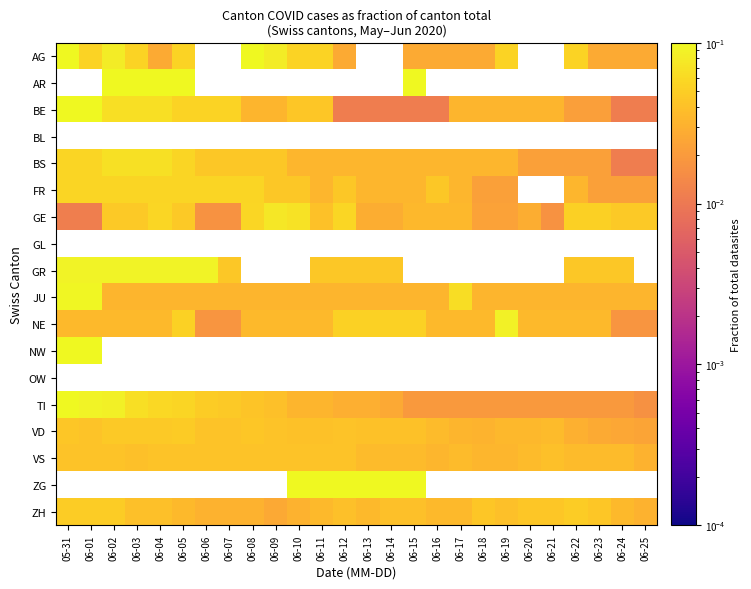

Reading left to right, what are all the values shown in this chart?

AG: 05-31=0.1	06-01=0.1	06-02=0.1	06-03=0.1	06-04=0.0	06-05=0.1	06-06=0.0	06-07=0.0	06-08=0.1	06-09=0.1	06-10=0.1	06-11=0.1	06-12=0.0	06-13=0.0	06-14=0.0	06-15=0.0	06-16=0.0	06-17=0.0	06-18=0.0	06-19=0.1	06-20=0.0	06-21=0.0	06-22=0.1	06-23=0.0	06-24=0.0	06-25=0.0
AR: 05-31=0.0	06-01=0.0	06-02=0.2	06-03=0.2	06-04=0.2	06-05=0.2	06-06=0.0	06-07=0.0	06-08=0.0	06-09=0.0	06-10=0.0	06-11=0.0	06-12=0.0	06-13=0.0	06-14=0.0	06-15=0.2	06-16=0.0	06-17=0.0	06-18=0.0	06-19=0.0	06-20=0.0	06-21=0.0	06-22=0.0	06-23=0.0	06-24=0.0	06-25=0.0
BE: 05-31=0.1	06-01=0.1	06-02=0.1	06-03=0.1	06-04=0.1	06-05=0.1	06-06=0.1	06-07=0.1	06-08=0.0	06-09=0.0	06-10=0.0	06-11=0.0	06-12=0.0	06-13=0.0	06-14=0.0	06-15=0.0	06-16=0.0	06-17=0.0	06-18=0.0	06-19=0.0	06-20=0.0	06-21=0.0	06-22=0.0	06-23=0.0	06-24=0.0	06-25=0.0
BL: 05-31=0.0	06-01=0.0	06-02=0.0	06-03=0.0	06-04=0.0	06-05=0.0	06-06=0.0	06-07=0.0	06-08=0.0	06-09=0.0	06-10=0.0	06-11=0.0	06-12=0.0	06-13=0.0	06-14=0.0	06-15=0.0	06-16=0.0	06-17=0.0	06-18=0.0	06-19=0.0	06-20=0.0	06-21=0.0	06-22=0.0	06-23=0.0	06-24=0.0	06-25=0.0
BS: 05-31=0.1	06-01=0.1	06-02=0.1	06-03=0.1	06-04=0.1	06-05=0.1	06-06=0.0	06-07=0.0	06-08=0.0	06-09=0.0	06-10=0.0	06-11=0.0	06-12=0.0	06-13=0.0	06-14=0.0	06-15=0.0	06-16=0.0	06-17=0.0	06-18=0.0	06-19=0.0	06-20=0.0	06-21=0.0	06-22=0.0	06-23=0.0	06-24=0.0	06-25=0.0
FR: 05-31=0.1	06-01=0.1	06-02=0.1	06-03=0.1	06-04=0.1	06-05=0.1	06-06=0.1	06-07=0.1	06-08=0.1	06-09=0.0	06-10=0.0	06-11=0.0	06-12=0.0	06-13=0.0	06-14=0.0	06-15=0.0	06-16=0.0	06-17=0.0	06-18=0.0	06-19=0.0	06-20=0.0	06-21=0.0	06-22=0.0	06-23=0.0	06-24=0.0	06-25=0.0
GE: 05-31=0.0	06-01=0.0	06-02=0.0	06-03=0.0	06-04=0.1	06-05=0.0	06-06=0.0	06-07=0.0	06-08=0.1	06-09=0.1	06-10=0.1	06-11=0.0	06-12=0.1	06-13=0.0	06-14=0.0	06-15=0.0	06-16=0.0	06-17=0.0	06-18=0.0	06-19=0.0	06-20=0.0	06-21=0.0	06-22=0.1	06-23=0.1	06-24=0.0	06-25=0.0
GL: 05-31=0.0	06-01=0.0	06-02=0.0	06-03=0.0	06-04=0.0	06-05=0.0	06-06=0.0	06-07=0.0	06-08=0.0	06-09=0.0	06-10=0.0	06-11=0.0	06-12=0.0	06-13=0.0	06-14=0.0	06-15=0.0	06-16=0.0	06-17=0.0	06-18=0.0	06-19=0.0	06-20=0.0	06-21=0.0	06-22=0.0	06-23=0.0	06-24=0.0	06-25=0.0
GR: 05-31=0.1	06-01=0.1	06-02=0.1	06-03=0.1	06-04=0.1	06-05=0.1	06-06=0.1	06-07=0.0	06-08=0.0	06-09=0.0	06-10=0.0	06-11=0.0	06-12=0.0	06-13=0.0	06-14=0.0	06-15=0.0	06-16=0.0	06-17=0.0	06-18=0.0	06-19=0.0	06-20=0.0	06-21=0.0	06-22=0.0	06-23=0.0	06-24=0.0	06-25=0.0
JU: 05-31=0.1	06-01=0.1	06-02=0.0	06-03=0.0	06-04=0.0	06-05=0.0	06-06=0.0	06-07=0.0	06-08=0.0	06-09=0.0	06-10=0.0	06-11=0.0	06-12=0.0	06-13=0.0	06-14=0.0	06-15=0.0	06-16=0.0	06-17=0.1	06-18=0.0	06-19=0.0	06-20=0.0	06-21=0.0	06-22=0.0	06-23=0.0	06-24=0.0	06-25=0.0
NE: 05-31=0.0	06-01=0.0	06-02=0.0	06-03=0.0	06-04=0.0	06-05=0.1	06-06=0.0	06-07=0.0	06-08=0.0	06-09=0.0	06-10=0.0	06-11=0.0	06-12=0.1	06-13=0.1	06-14=0.1	06-15=0.1	06-16=0.0	06-17=0.0	06-18=0.0	06-19=0.1	06-20=0.0	06-21=0.0	06-22=0.0	06-23=0.0	06-24=0.0	06-25=0.0
NW: 05-31=0.5	06-01=0.5	06-02=0.0	06-03=0.0	06-04=0.0	06-05=0.0	06-06=0.0	06-07=0.0	06-08=0.0	06-09=0.0	06-10=0.0	06-11=0.0	06-12=0.0	06-13=0.0	06-14=0.0	06-15=0.0	06-16=0.0	06-17=0.0	06-18=0.0	06-19=0.0	06-20=0.0	06-21=0.0	06-22=0.0	06-23=0.0	06-24=0.0	06-25=0.0
OW: 05-31=0.0	06-01=0.0	06-02=0.0	06-03=0.0	06-04=0.0	06-05=0.0	06-06=0.0	06-07=0.0	06-08=0.0	06-09=0.0	06-10=0.0	06-11=0.0	06-12=0.0	06-13=0.0	06-14=0.0	06-15=0.0	06-16=0.0	06-17=0.0	06-18=0.0	06-19=0.0	06-20=0.0	06-21=0.0	06-22=0.0	06-23=0.0	06-24=0.0	06-25=0.0
TI: 05-31=0.1	06-01=0.1	06-02=0.1	06-03=0.1	06-04=0.1	06-05=0.1	06-06=0.0	06-07=0.0	06-08=0.0	06-09=0.0	06-10=0.0	06-11=0.0	06-12=0.0	06-13=0.0	06-14=0.0	06-15=0.0	06-16=0.0	06-17=0.0	06-18=0.0	06-19=0.0	06-20=0.0	06-21=0.0	06-22=0.0	06-23=0.0	06-24=0.0	06-25=0.0
VD: 05-31=0.0	06-01=0.0	06-02=0.0	06-03=0.0	06-04=0.0	06-05=0.0	06-06=0.0	06-07=0.0	06-08=0.0	06-09=0.0	06-10=0.0	06-11=0.0	06-12=0.0	06-13=0.0	06-14=0.0	06-15=0.0	06-16=0.0	06-17=0.0	06-18=0.0	06-19=0.0	06-20=0.0	06-21=0.0	06-22=0.0	06-23=0.0	06-24=0.0	06-25=0.0
VS: 05-31=0.0	06-01=0.0	06-02=0.0	06-03=0.0	06-04=0.0	06-05=0.0	06-06=0.0	06-07=0.0	06-08=0.0	06-09=0.0	06-10=0.0	06-11=0.0	06-12=0.0	06-13=0.0	06-14=0.0	06-15=0.0	06-16=0.0	06-17=0.0	06-18=0.0	06-19=0.0	06-20=0.0	06-21=0.0	06-22=0.0	06-23=0.0	06-24=0.0	06-25=0.0
ZG: 05-31=0.0	06-01=0.0	06-02=0.0	06-03=0.0	06-04=0.0	06-05=0.0	06-06=0.0	06-07=0.0	06-08=0.0	06-09=0.0	06-10=0.2	06-11=0.2	06-12=0.2	06-13=0.2	06-14=0.2	06-15=0.2	06-16=0.0	06-17=0.0	06-18=0.0	06-19=0.0	06-20=0.0	06-21=0.0	06-22=0.0	06-23=0.0	06-24=0.0	06-25=0.0
ZH: 05-31=0.0	06-01=0.0	06-02=0.0	06-03=0.0	06-04=0.0	06-05=0.0	06-06=0.0	06-07=0.0	06-08=0.0	06-09=0.0	06-10=0.0	06-11=0.0	06-12=0.0	06-13=0.0	06-14=0.0	06-15=0.0	06-16=0.0	06-17=0.0	06-18=0.0	06-19=0.0	06-20=0.0	06-21=0.0	06-22=0.0	06-23=0.0	06-24=0.0	06-25=0.0